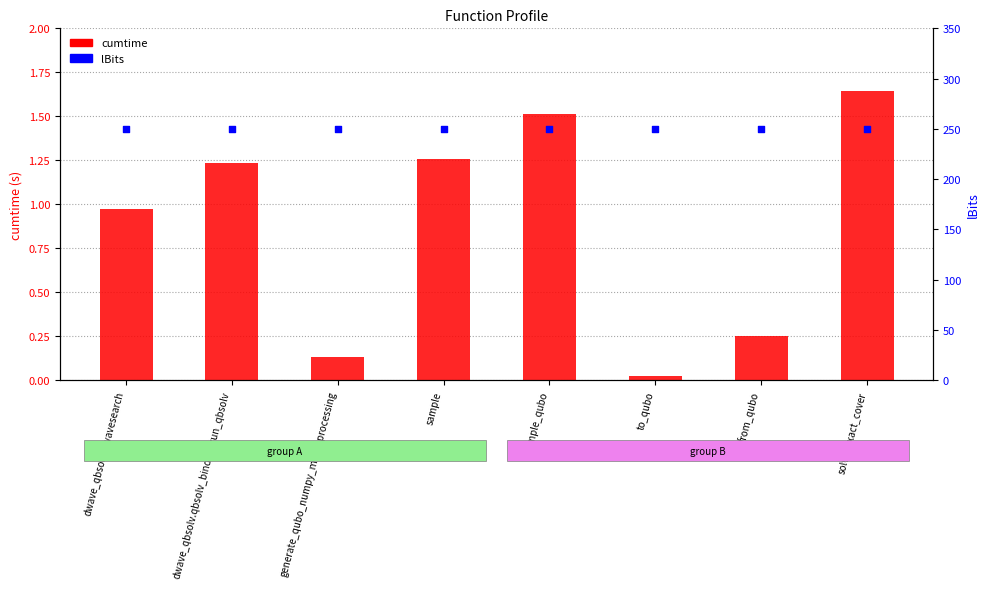

What is the total value across all series at from_qubo?

250.3